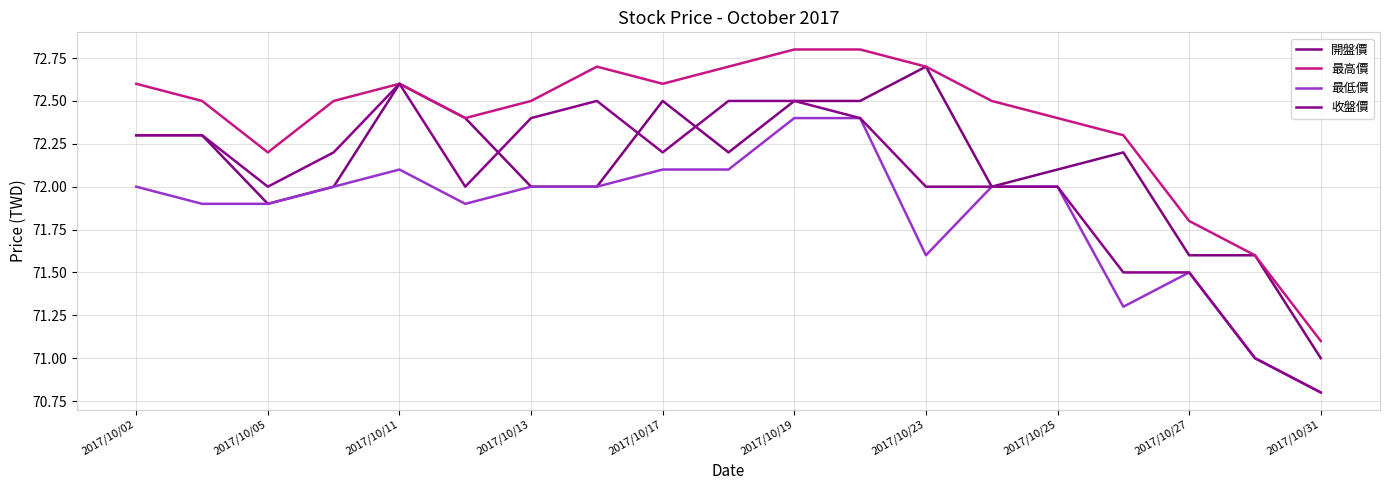

What is the average value of the 最高價 series?

72.4